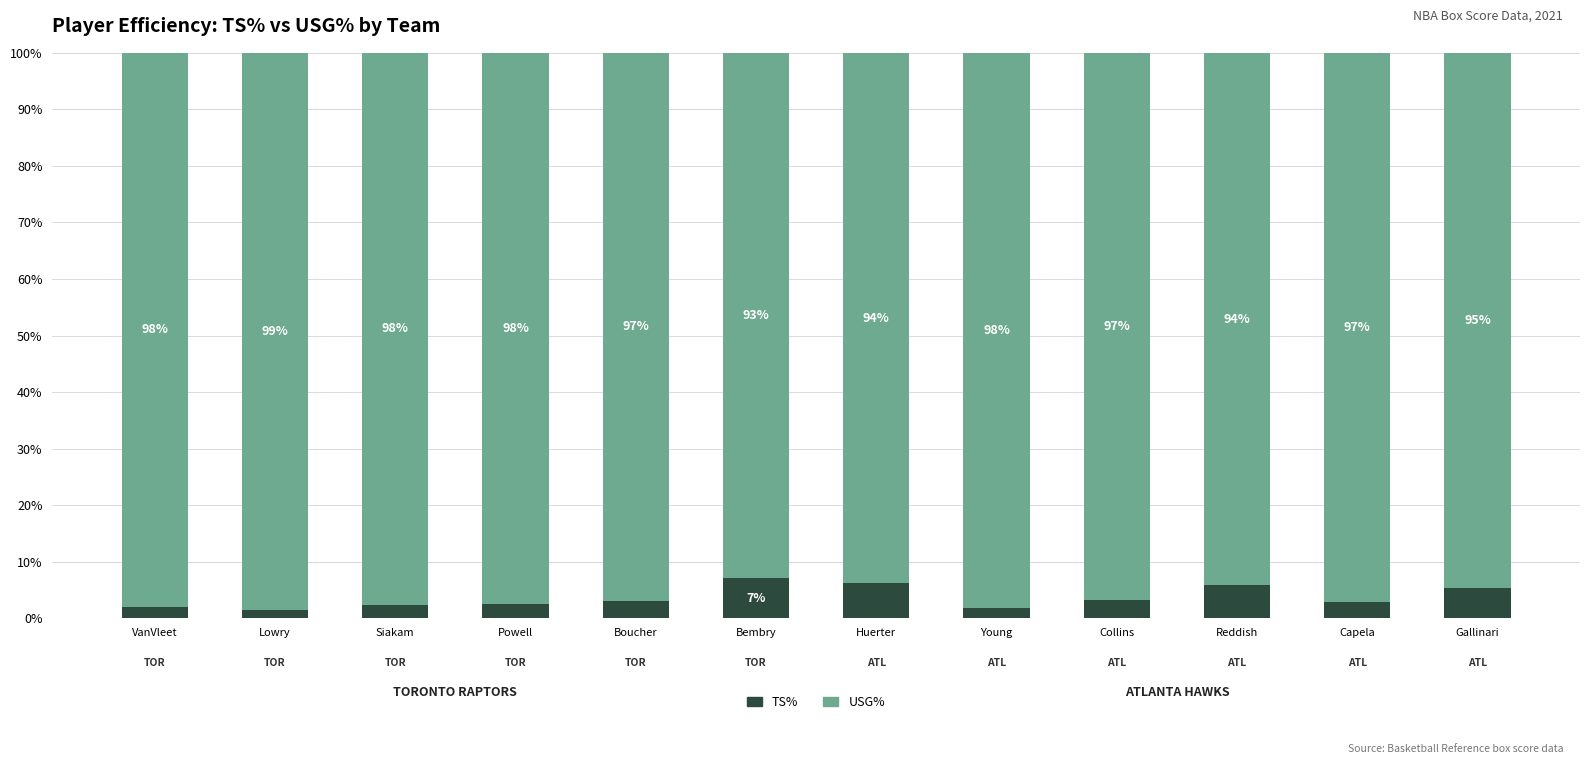

What are all the series names shown in the legend?

TS%, USG%